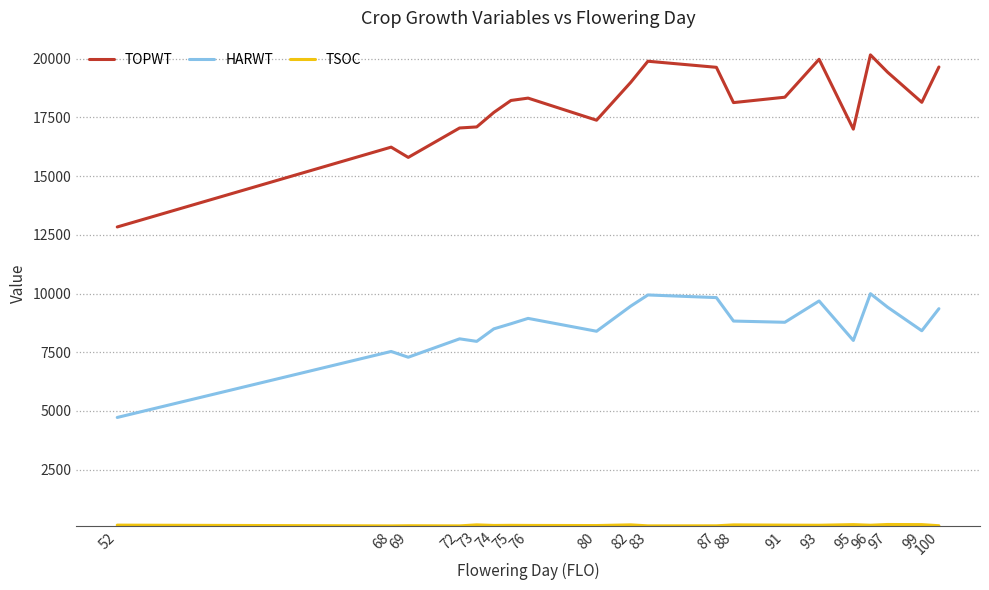

True or false: HARWT and TOPWT cross at least once.

False